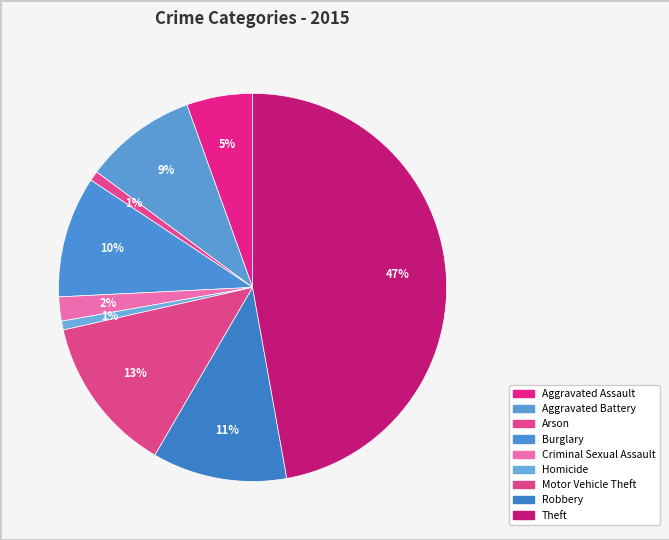

Count the number of slices in the pie.

9